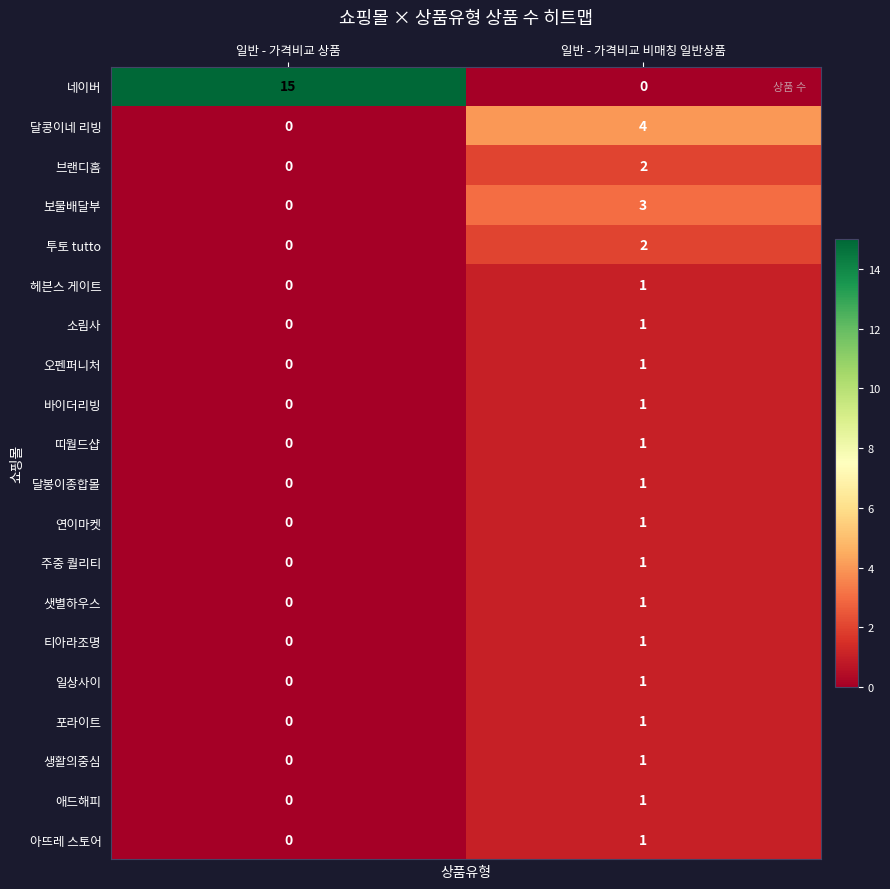

What is the difference between the maximum and minimum values in the 달콩이네 리빙 series?

4